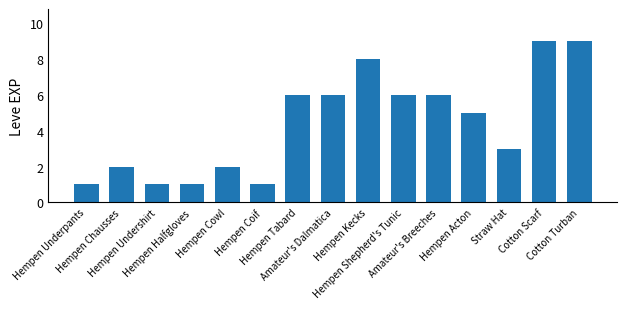

What is the difference between the maximum and second lowest values?

8